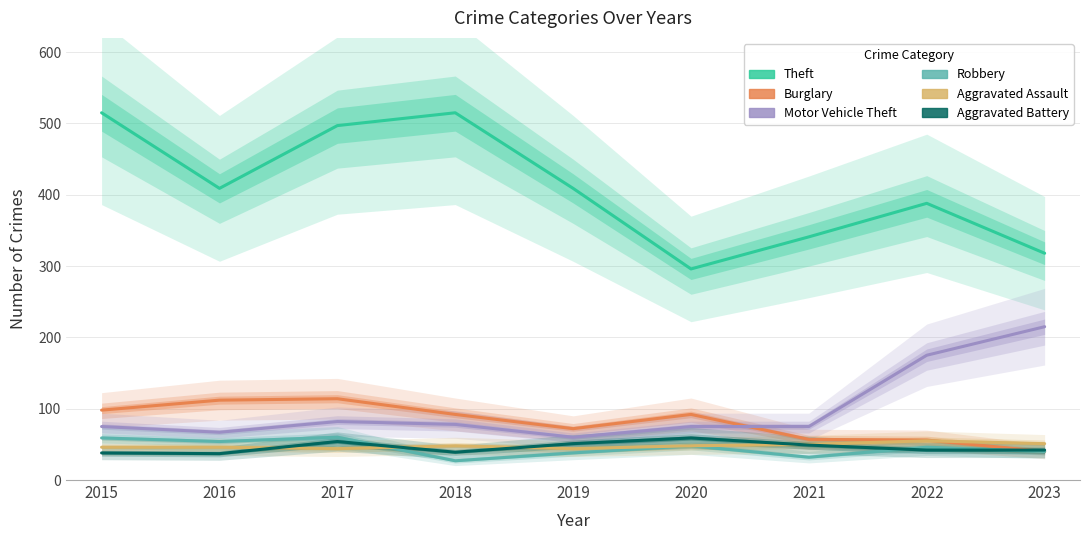

Count the number of categories in the chart.

9